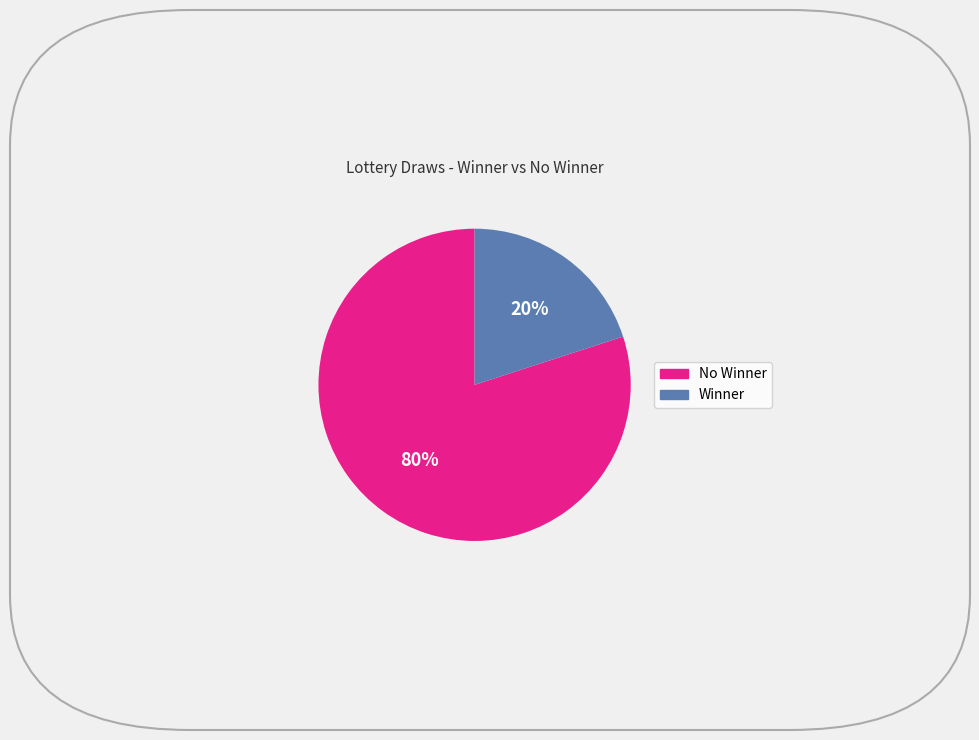

To the nearest percent, what is the average slice percentage?

50%